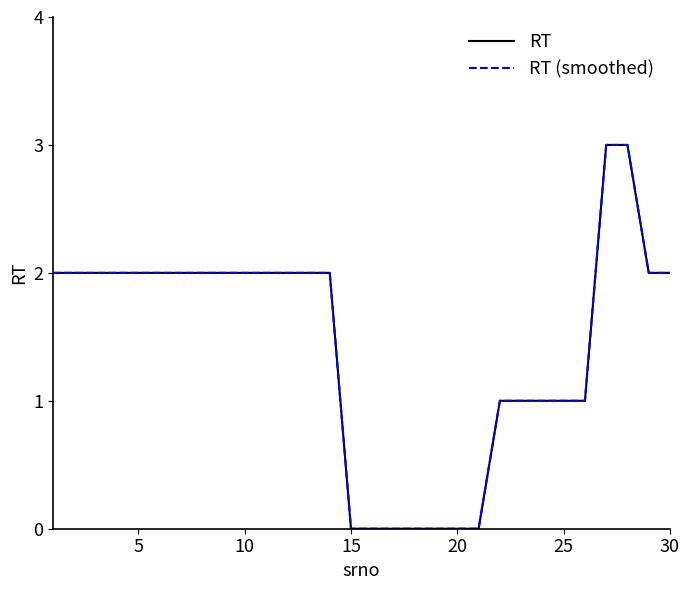

What is the difference between the maximum and minimum values in the RT (smoothed) series?

3